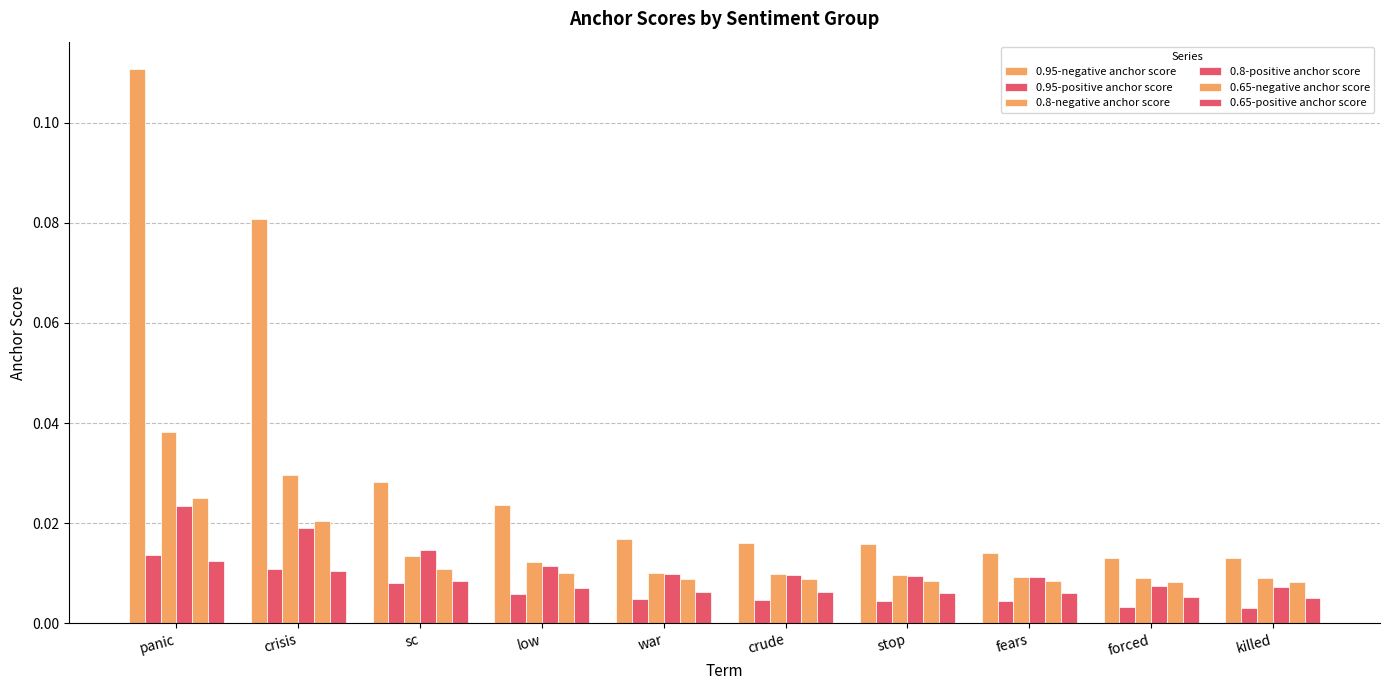

Are the bars grouped side by side (vs. stacked)?

Yes